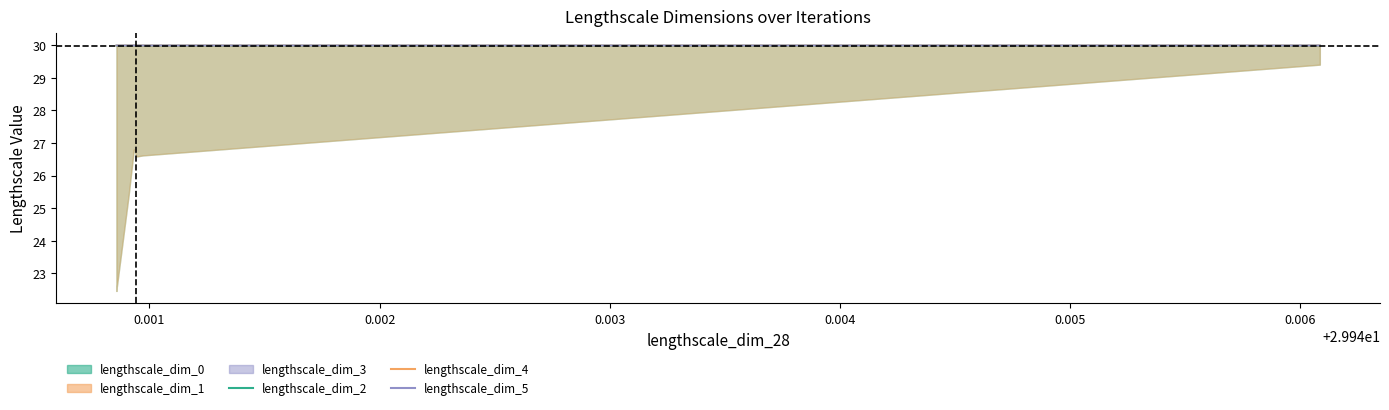

The lengthscale_dim_5 series shows 7.6 at 0.006. True or false?

False